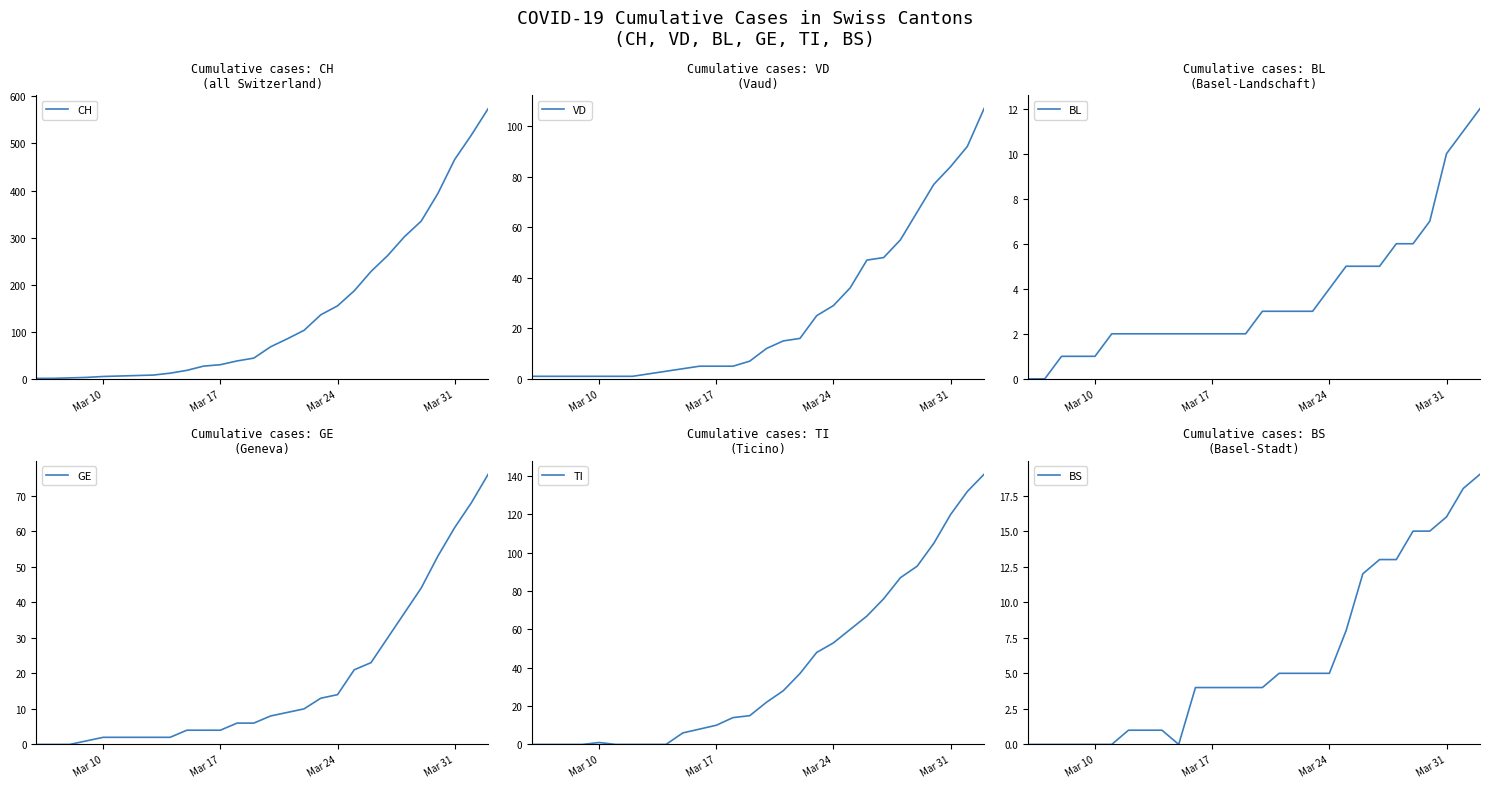

True or false: CH has a value of 52 at Mar 17.

False